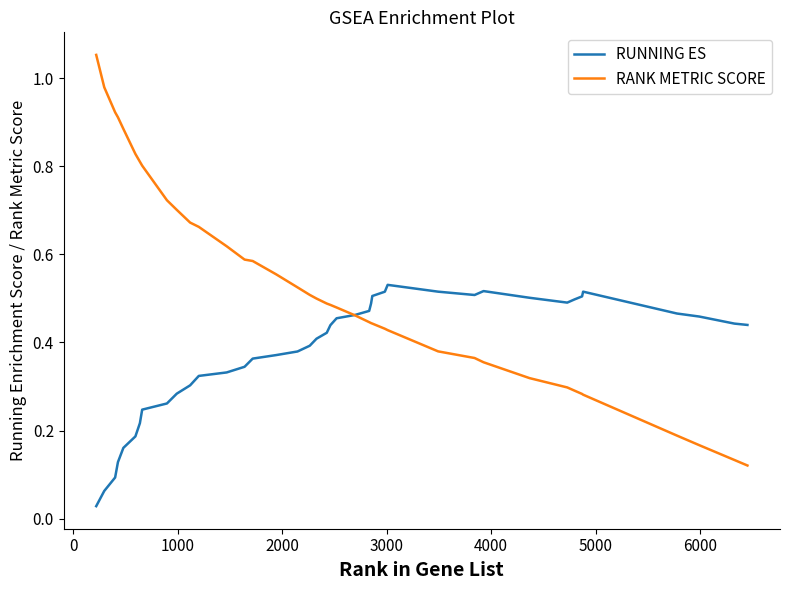

What is the sum of all RUNNING ES values?

15.0